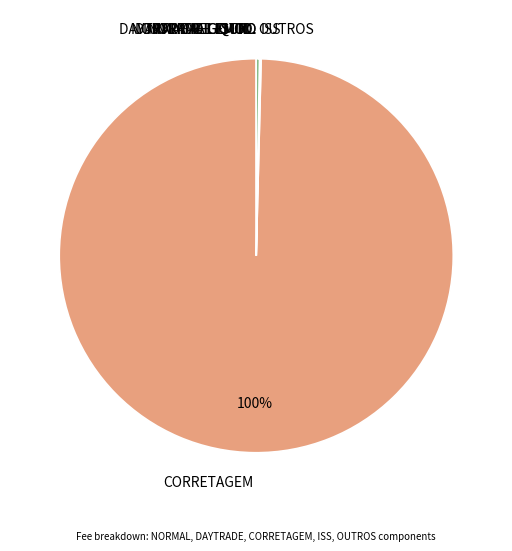

What is the largest slice in the pie chart?

CORRETAGEM